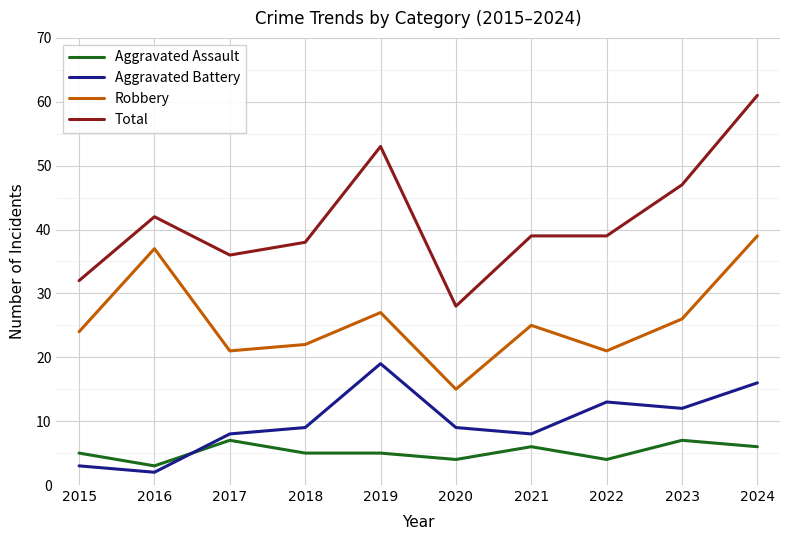

Which series has the widest spread of values?

Total